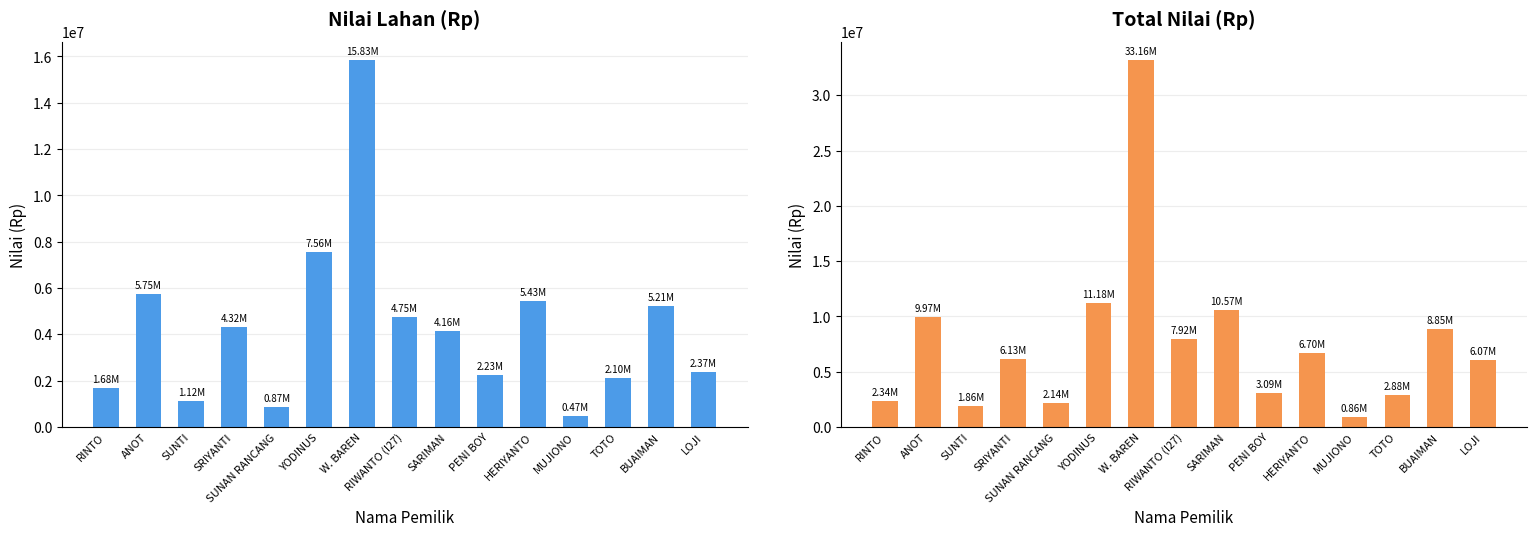

Is the value of Total (Rp) at HERIYANTO greater than the value of col_8 (Nilai Lahan Rp) at MUJIONO?

Yes